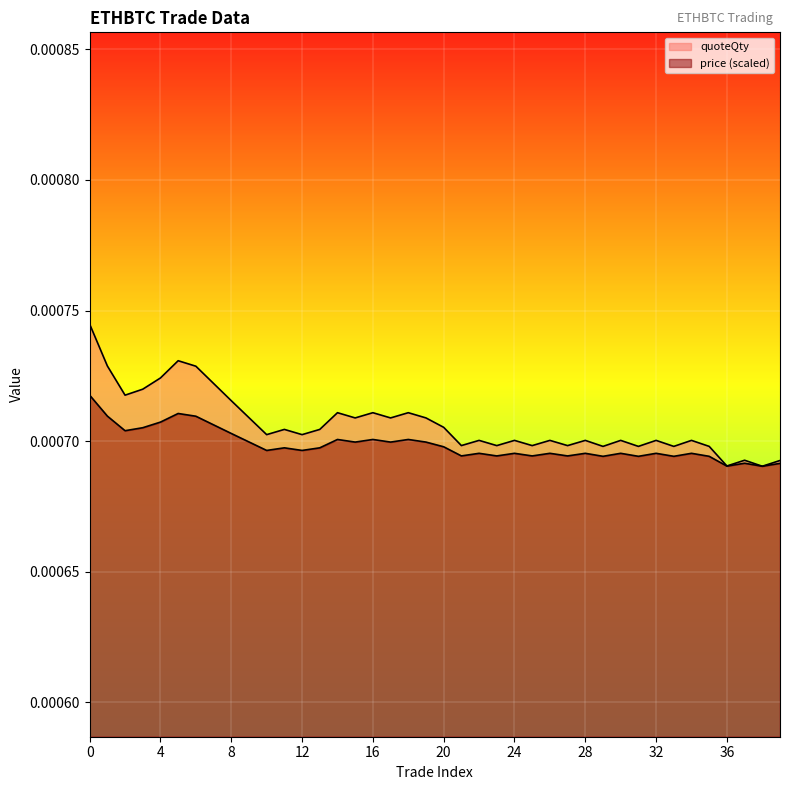

True or false: quoteQty has a value of 0.0 at 30.

True